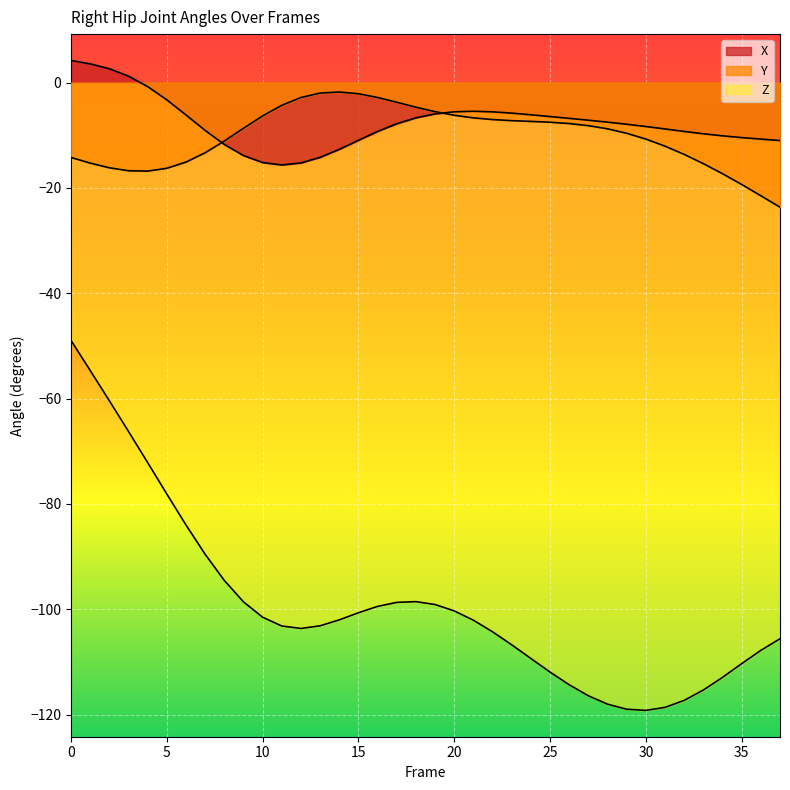

Between 2 and 34, which series saw the biggest shift?

Z